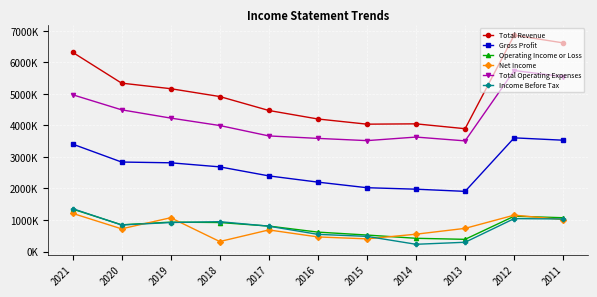

Is the value of Total Operating Expenses at 2017 greater than the value of Income Before Tax at 2016?

Yes